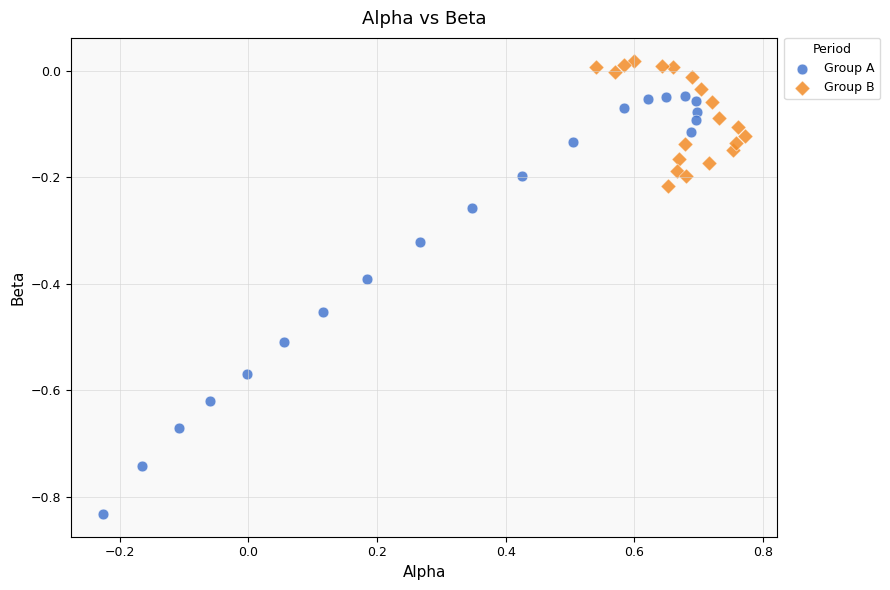

Which series reaches the maximum Y coordinate?

Group B